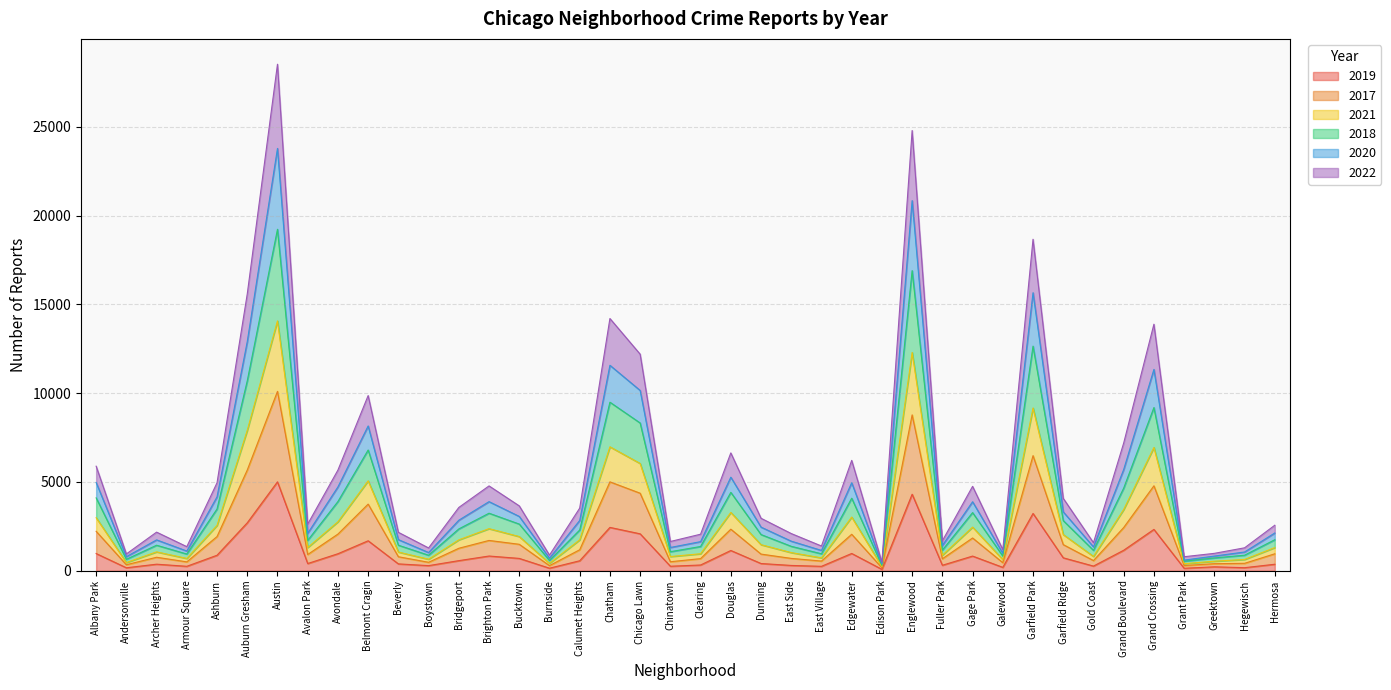

True or false: 2018 has more than 2 interior local peaks.

True